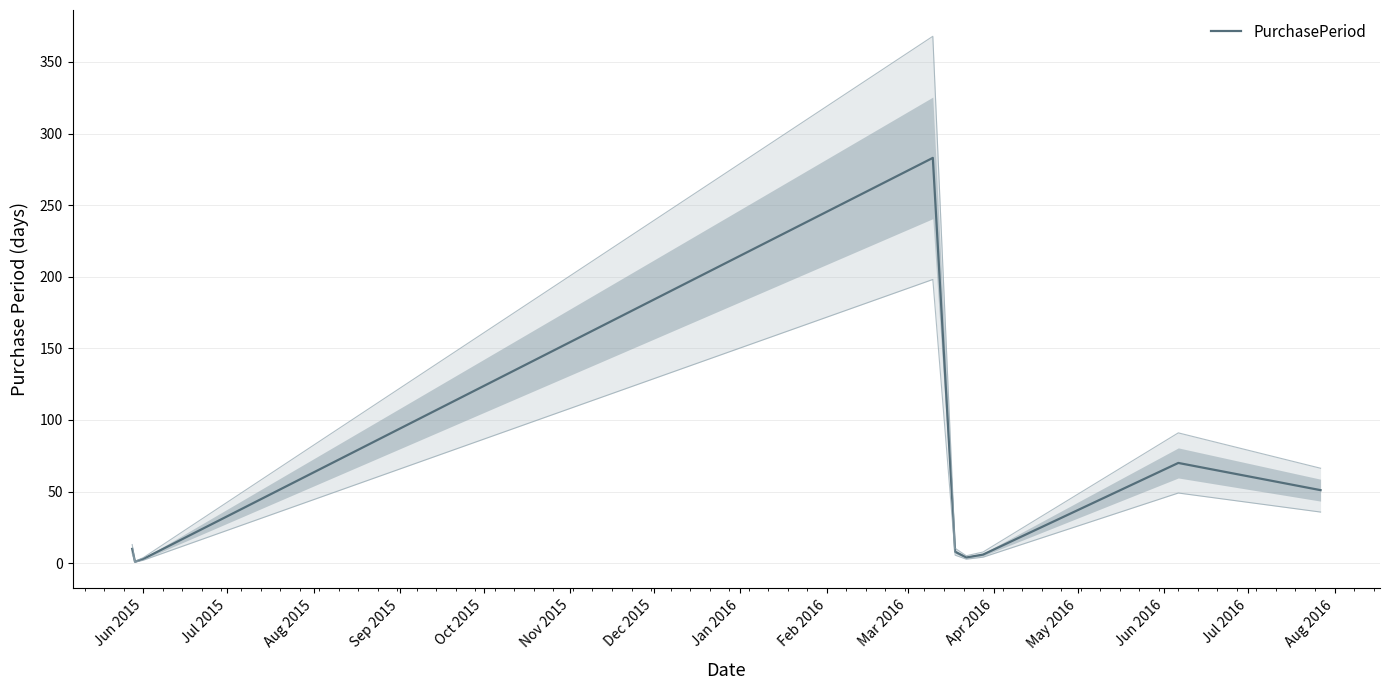

What is the highest value of the PurchasePeriod series?

283